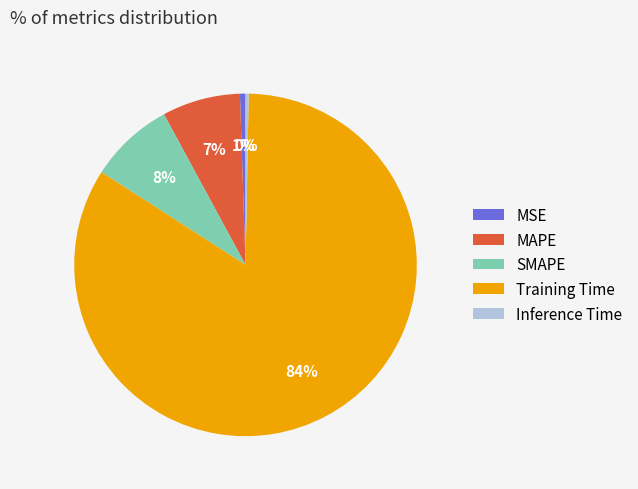

Is there a majority slice in this chart?

Yes